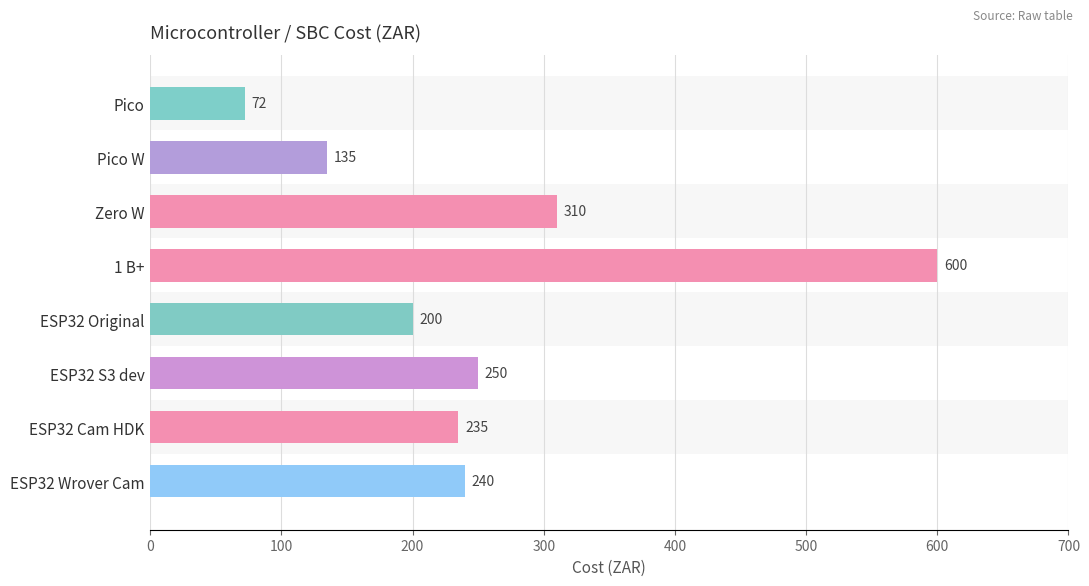

True or false: the data shows 179 at Pico W.

False